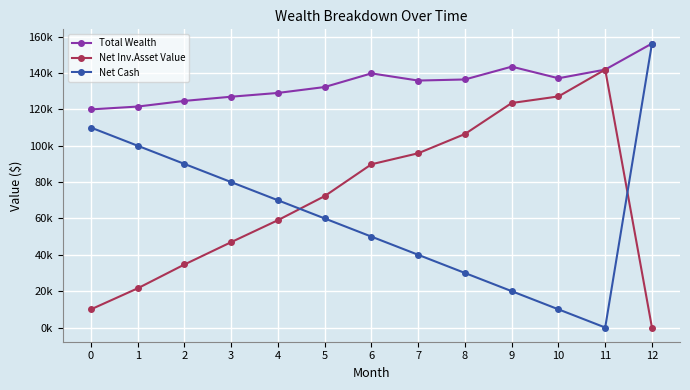

Which series has the widest spread of values?

Net Cash